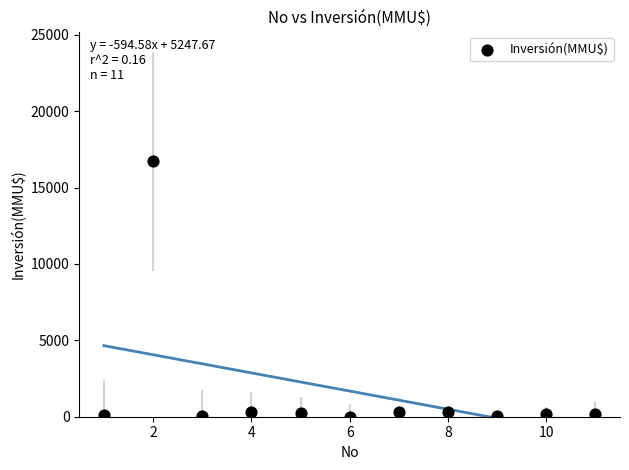

What is the range of Y values (max minus min)?

16726